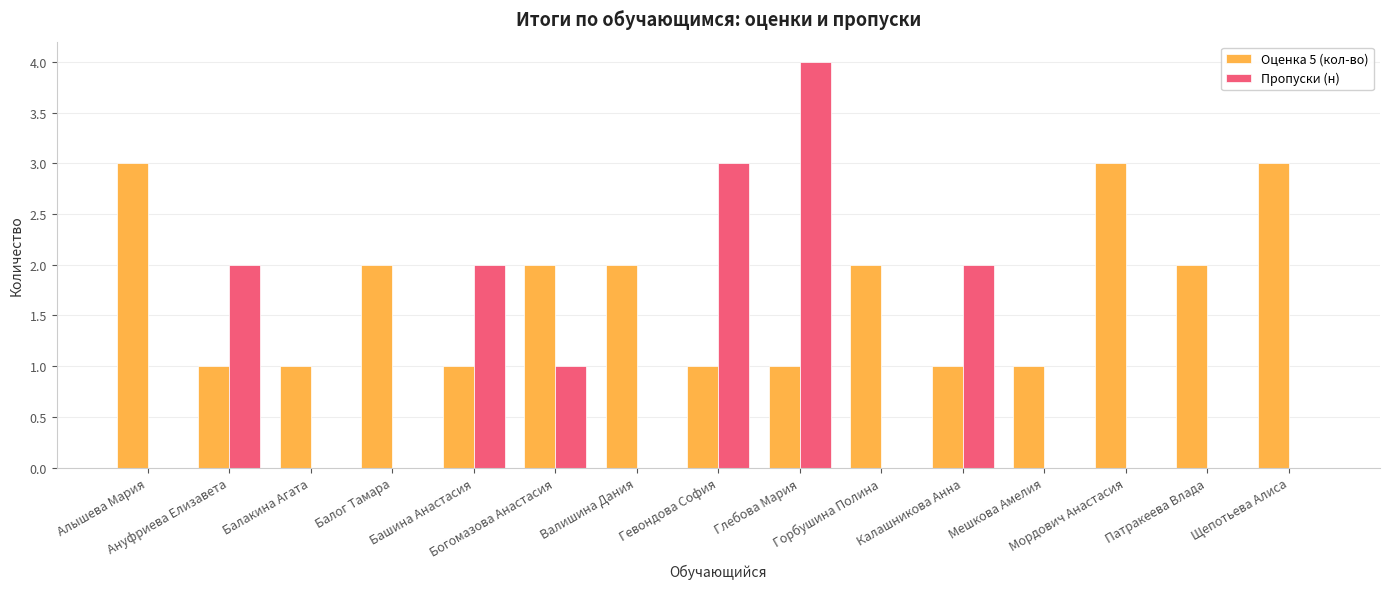

Is it true that Оценка 5 (кол-во) equals 2 at Балог Тамара?

True